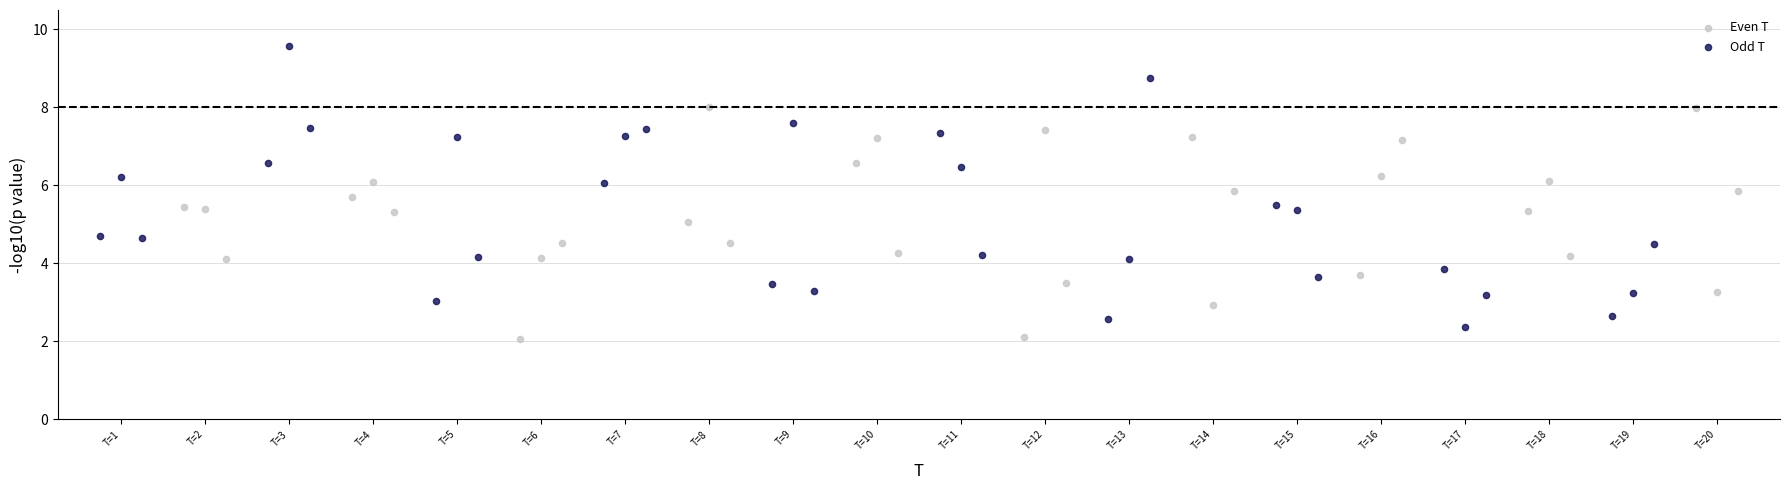

Which series has the largest Y range (max minus min)?

Odd T